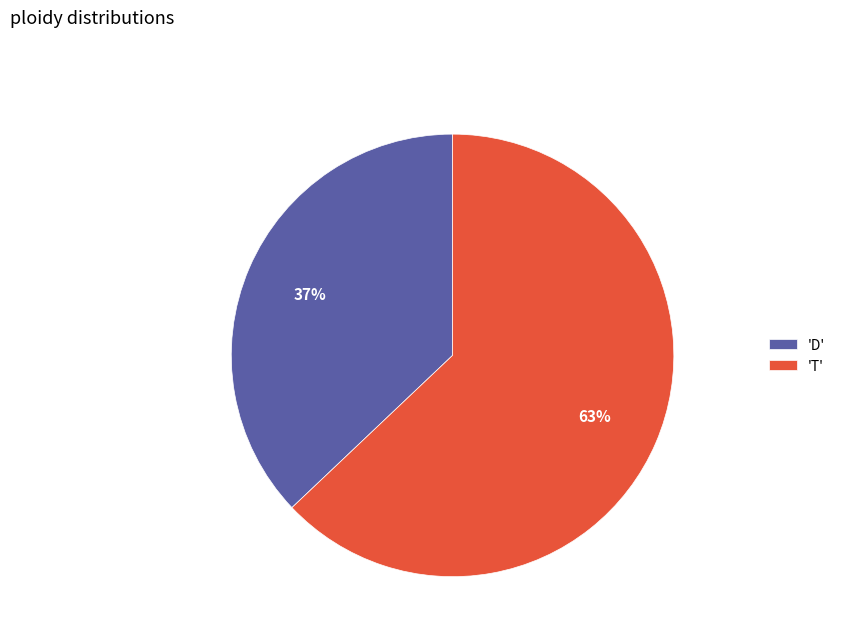

What is the ratio of the value at 'D' to the value at 'T'?

0.6